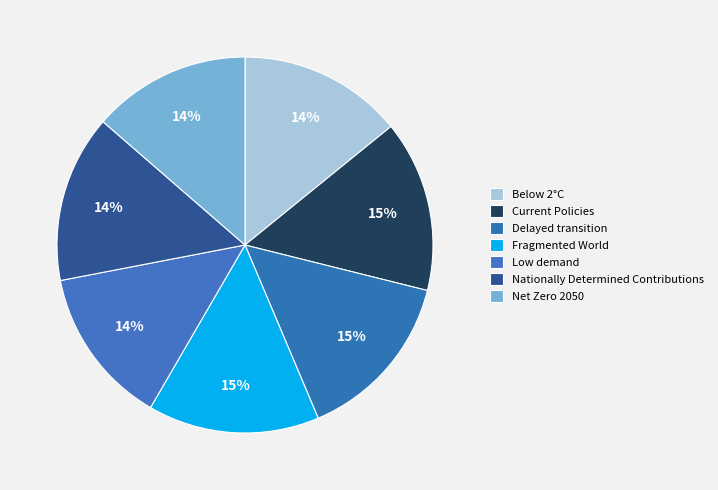

Is Fragmented World the majority of the pie?

No